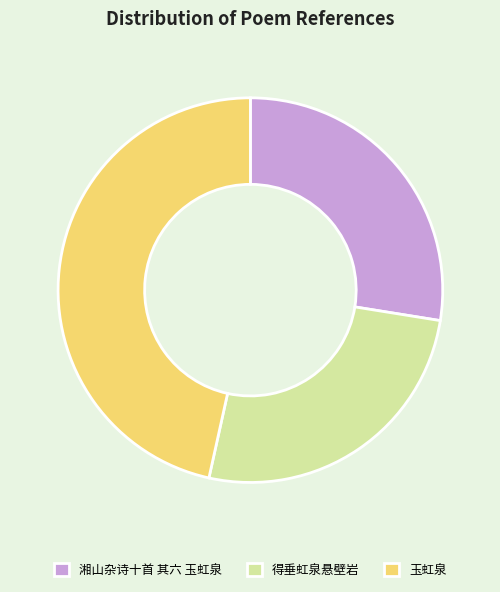

The 玉虹泉 slice represents 47% of the pie. True or false?

True